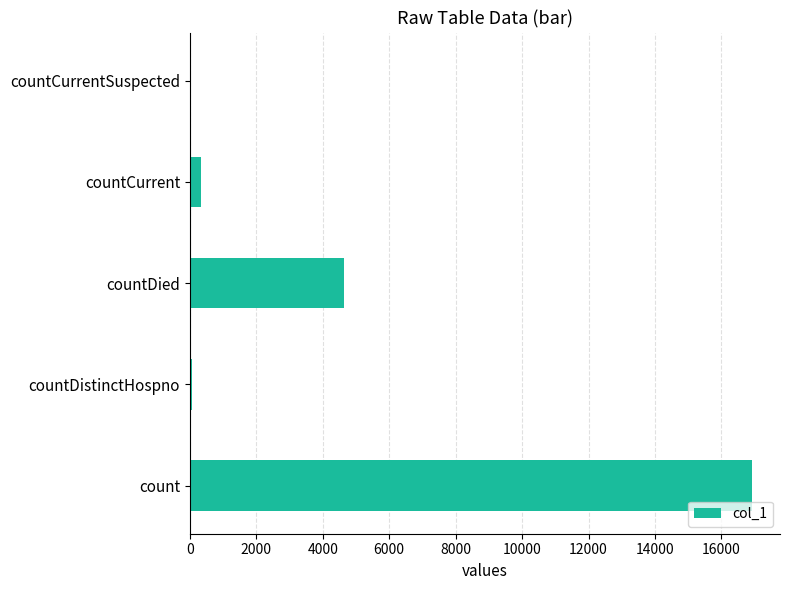

Which category has the highest value across all series?

count